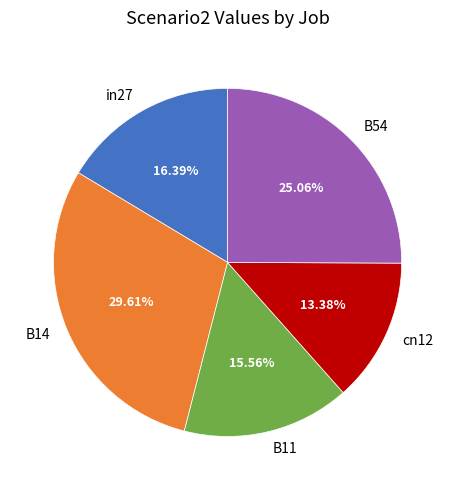

To the nearest percent, what is the difference between the largest and smallest slice percentages?

16%